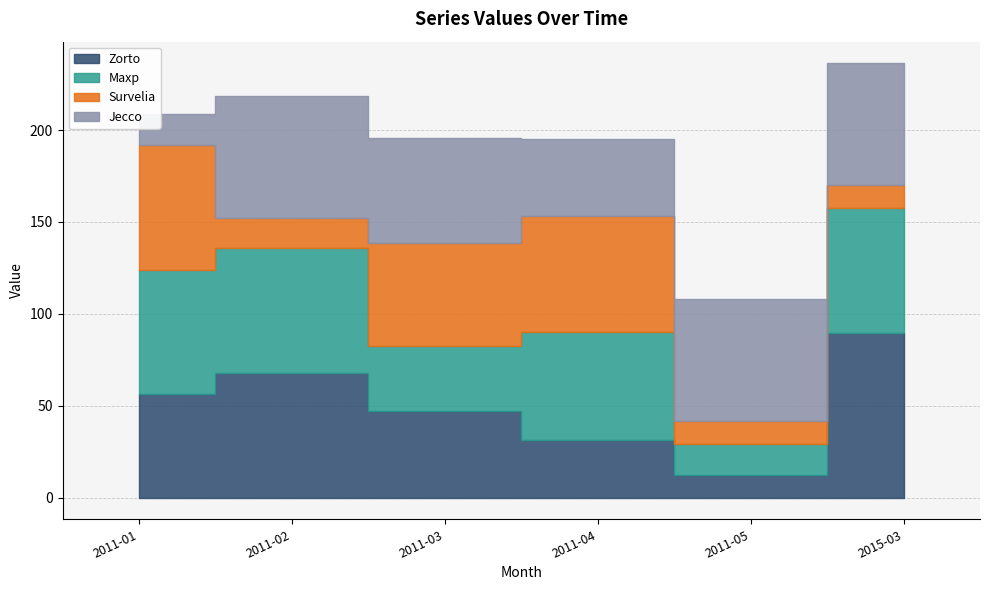

What is the smallest value displayed?

12.6